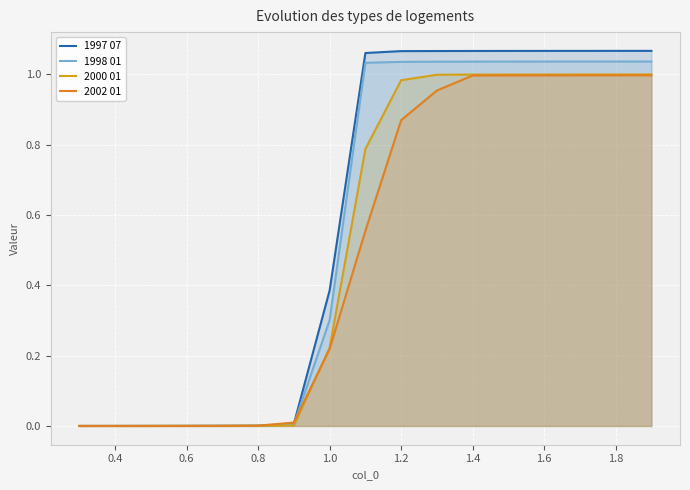

Does the chart display data point markers on the line(s)?

No